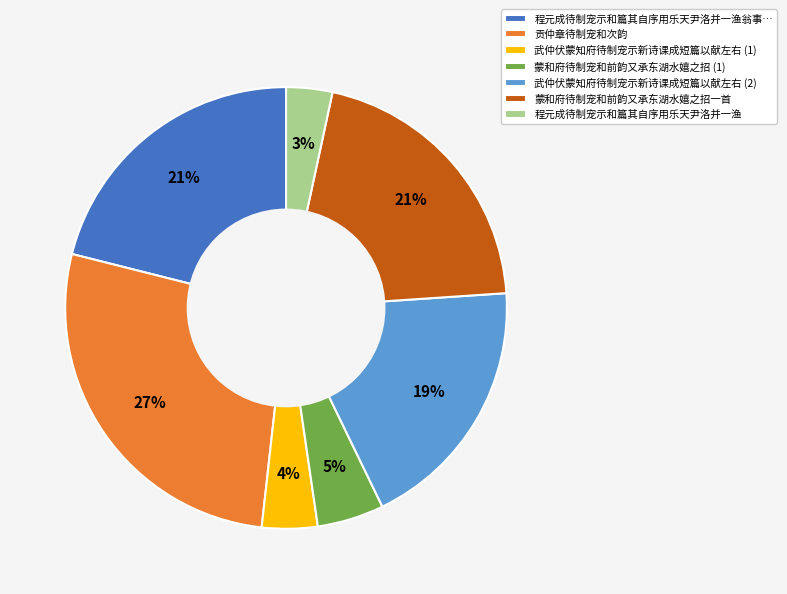

Count the number of slices in the pie.

7